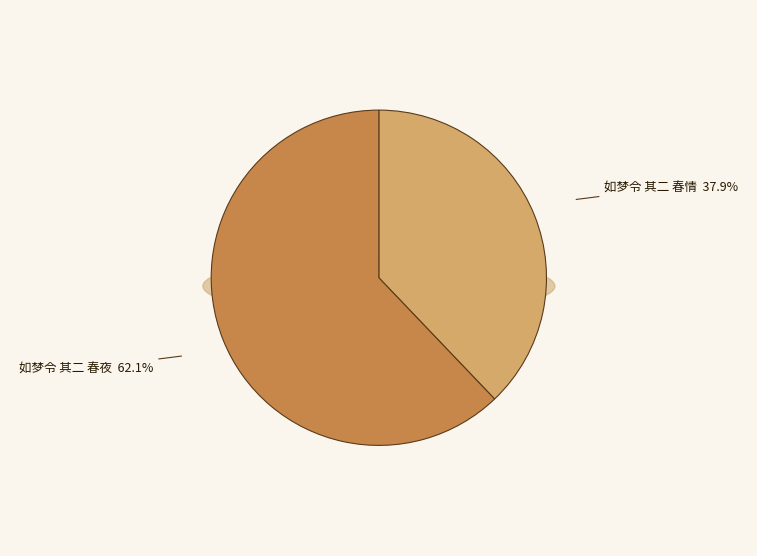

Which has a higher value, 如梦令 其二 春情 or 如梦令 其二 春夜?

如梦令 其二 春夜